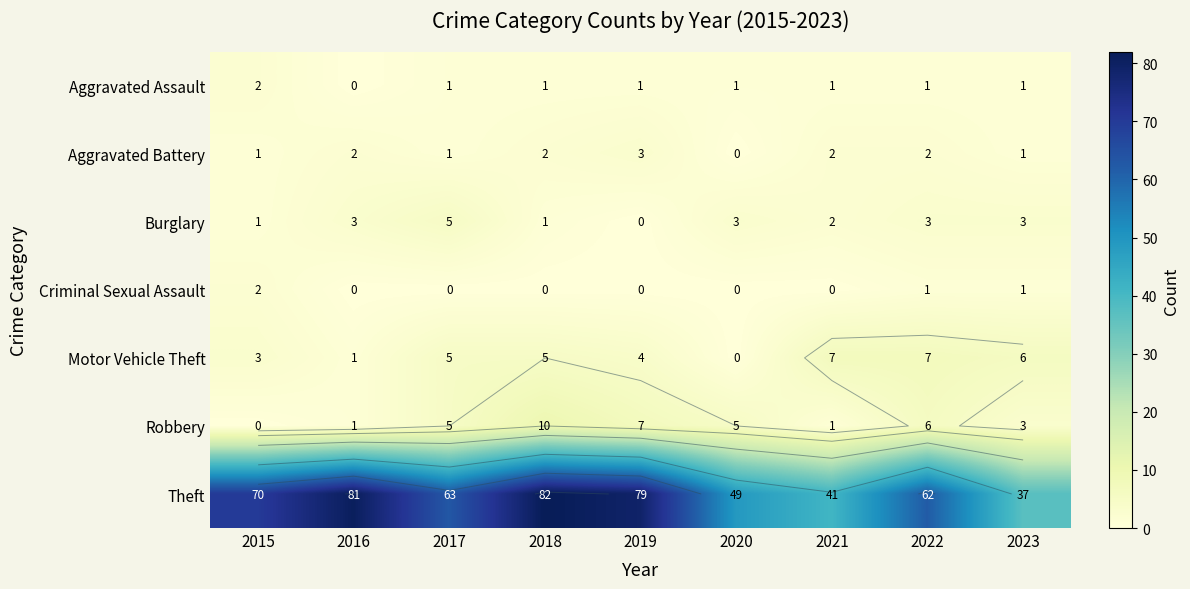

At how many categories does at least one series exceed 11?

9